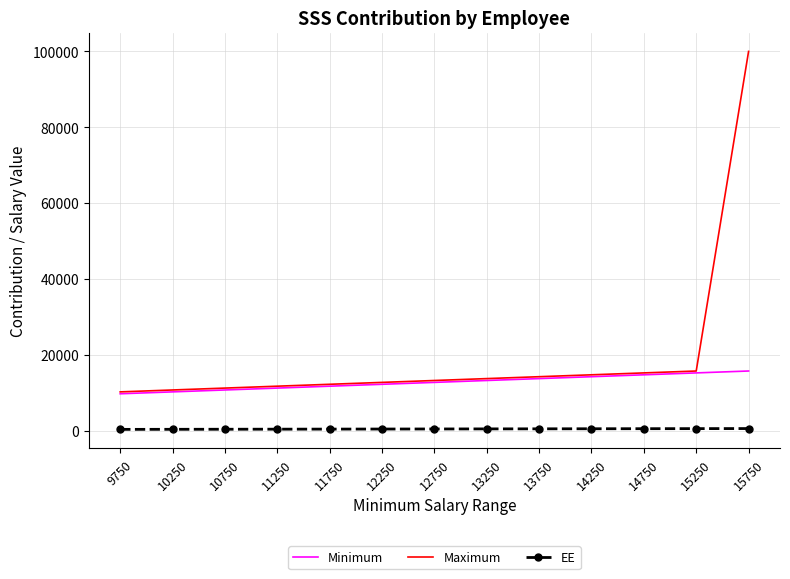

List the series in order of their peak value, lowest first.

EE, Minimum, Maximum